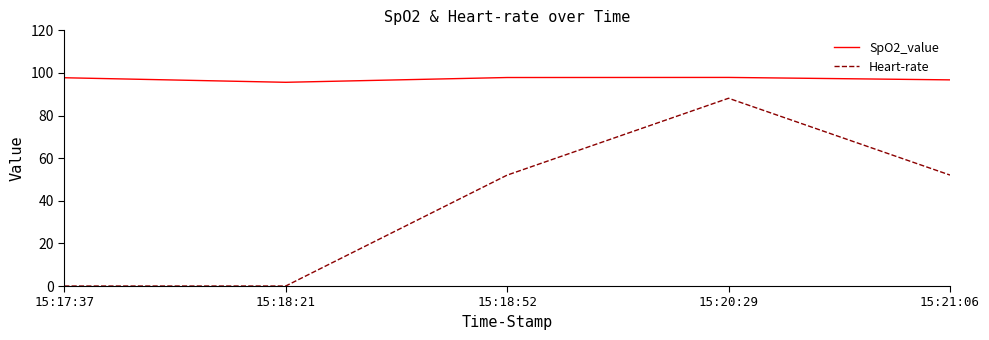

What is the sum of the Heart-rate values at 15:20:29 and 15:18:21?

88.1